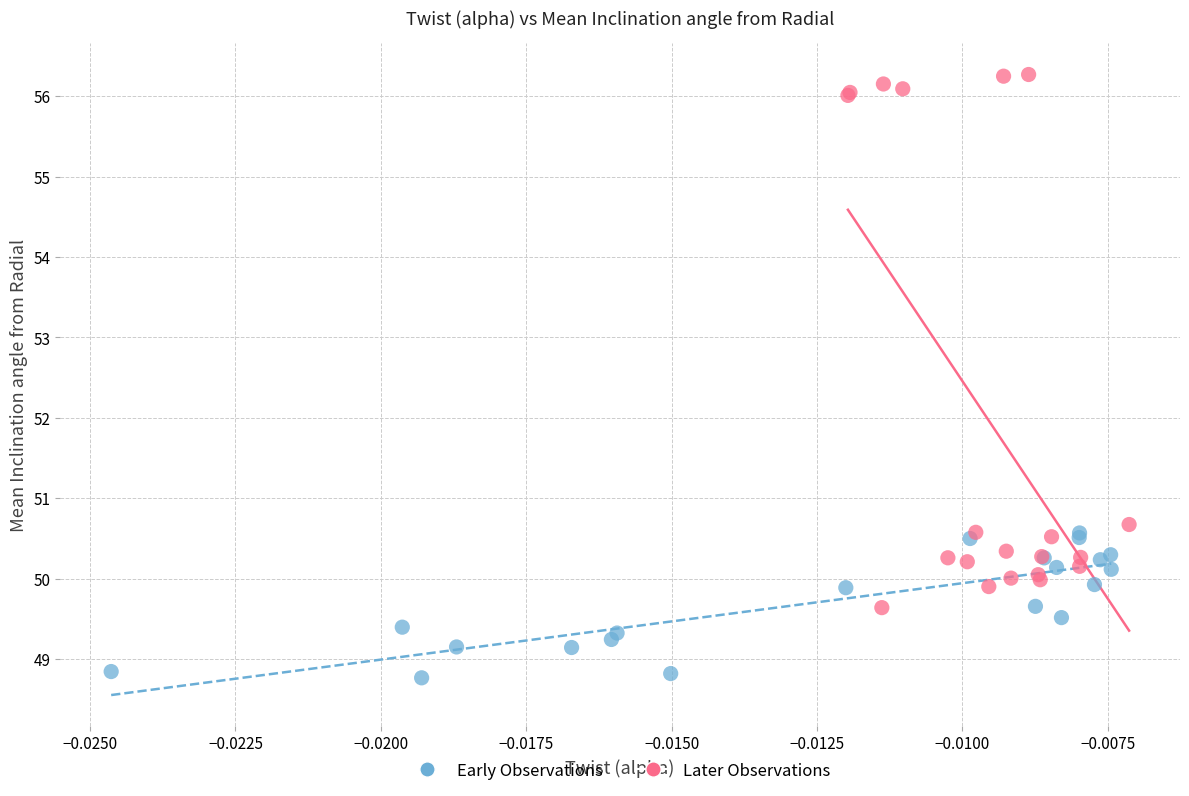

Which series has the largest Y range (max minus min)?

Later Observations